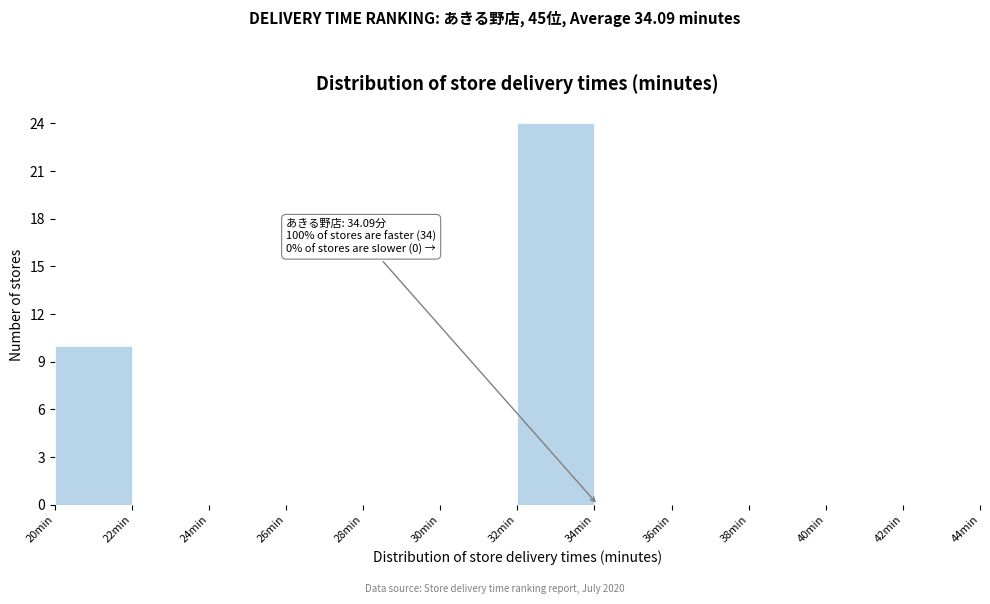

Which range on the x-axis has the tallest bar?

32 to 34